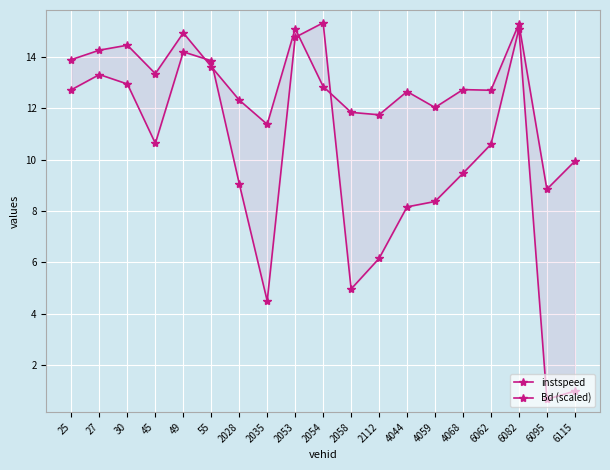

Count the number of data series in this chart.

2